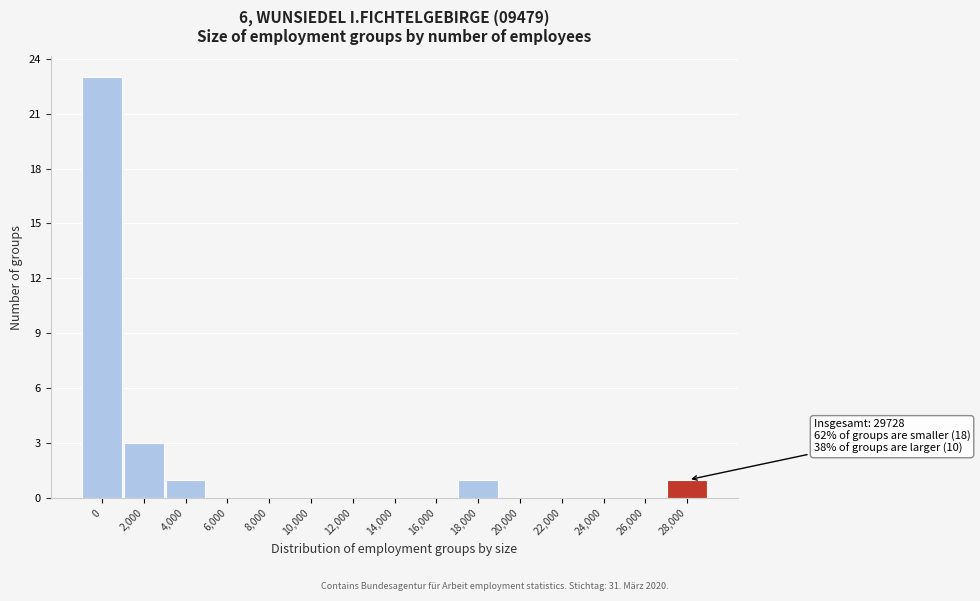

Reading left to right, extract all data points from this chart.

0=23	2,000=3	4,000=1	6,000=0	8,000=0	10,000=0	12,000=0	14,000=0	16,000=0	18,000=1	20,000=0	22,000=0	24,000=0	26,000=0	28,000=1